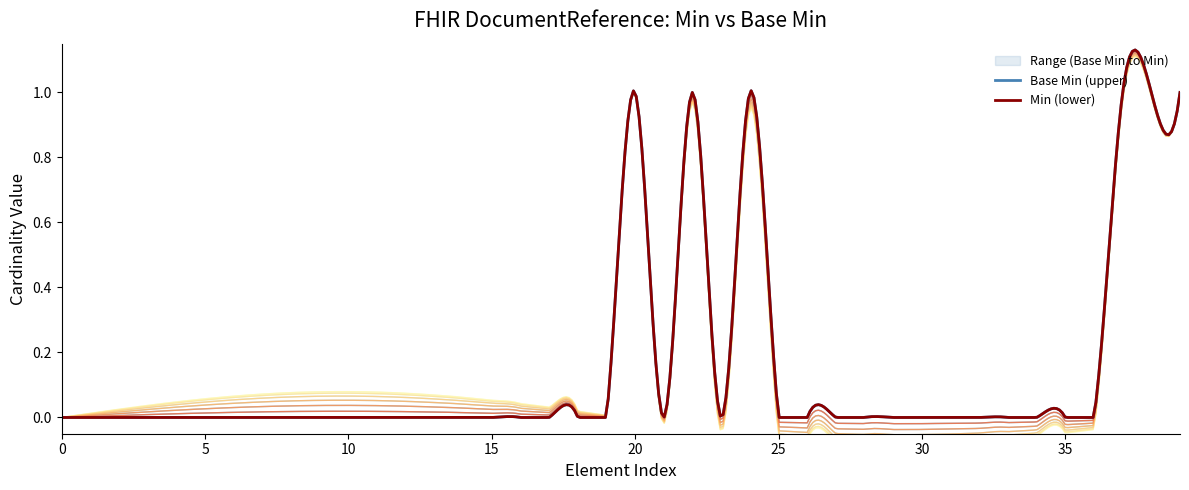

What is the difference between the second highest and minimum values?

1